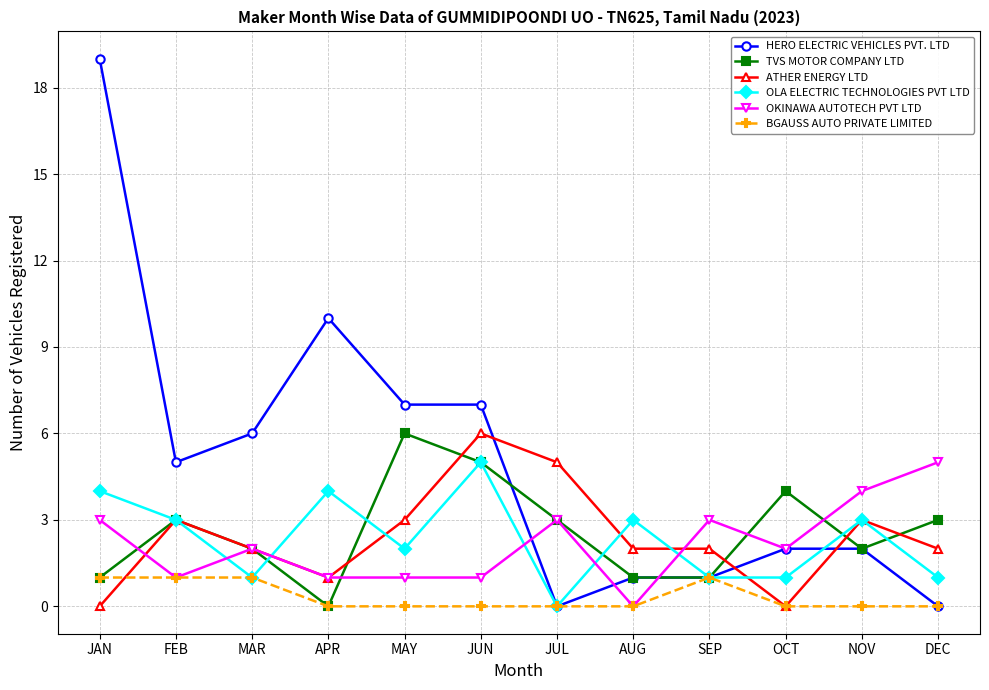

True or false: TVS MOTOR COMPANY LTD has a value of 3 at FEB.

True